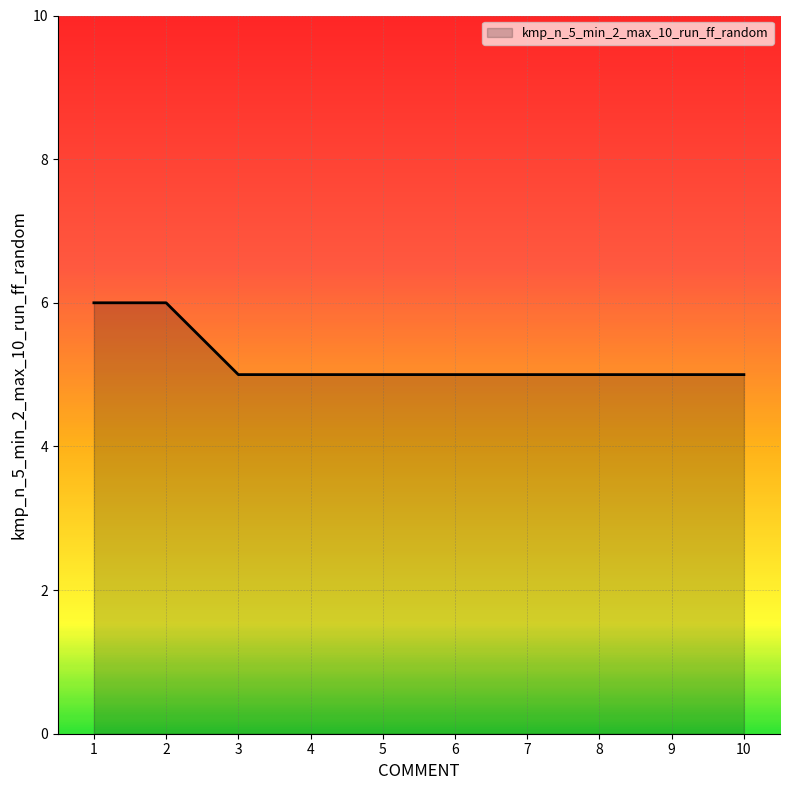

How many values are between 5 and 6?

10